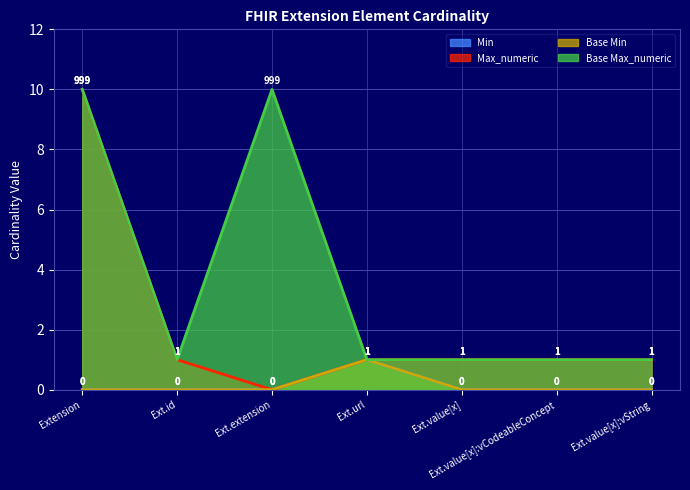

Which series has the largest total across all categories?

Base Max_numeric